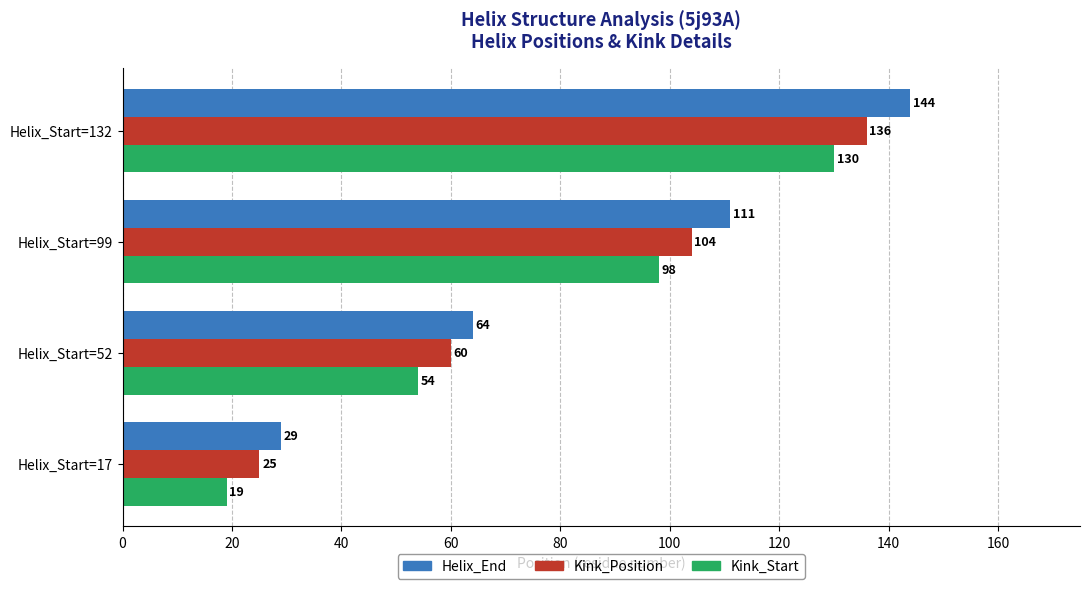

The value of Kink_Start at Helix_Start=99 is 56. True or false?

False